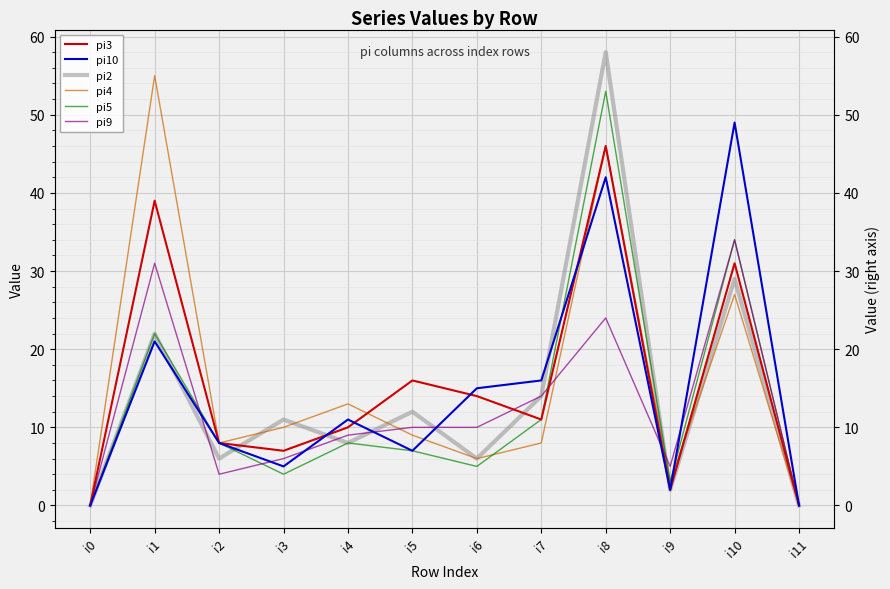

Rank the series at i11 from lowest to highest value.

pi3, pi10, pi2, pi4, pi5, pi9